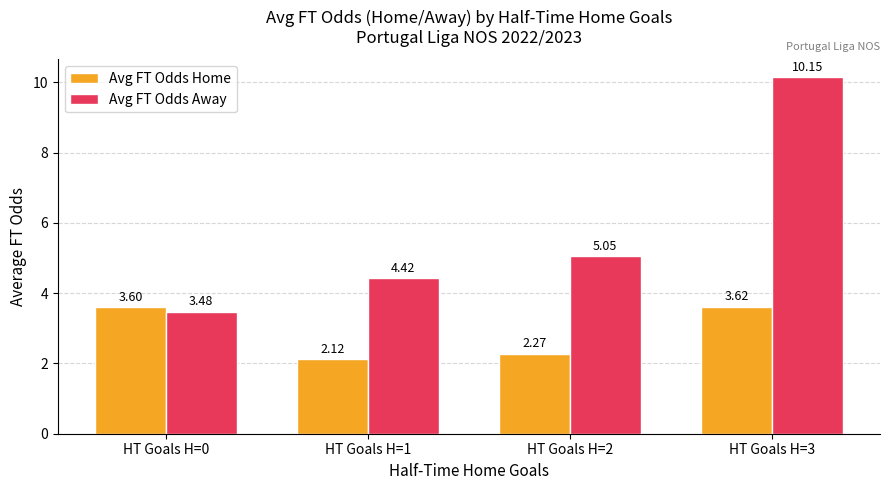

What is the total value across all series at HT Goals H=1?

6.5